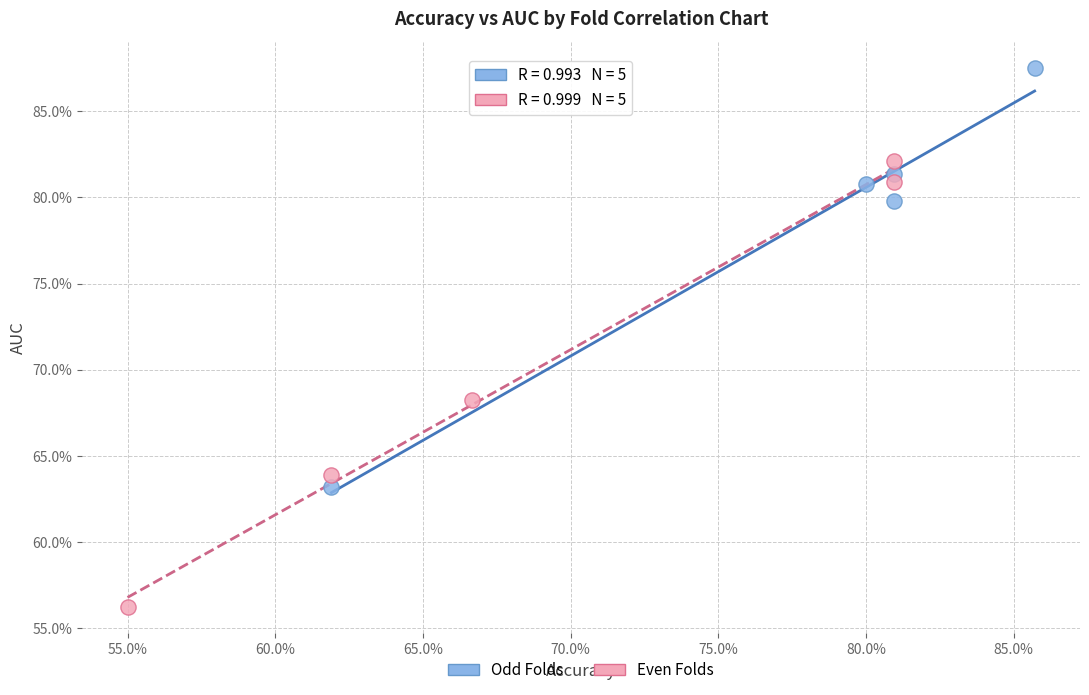

Which series reaches the minimum Y coordinate?

Even Folds